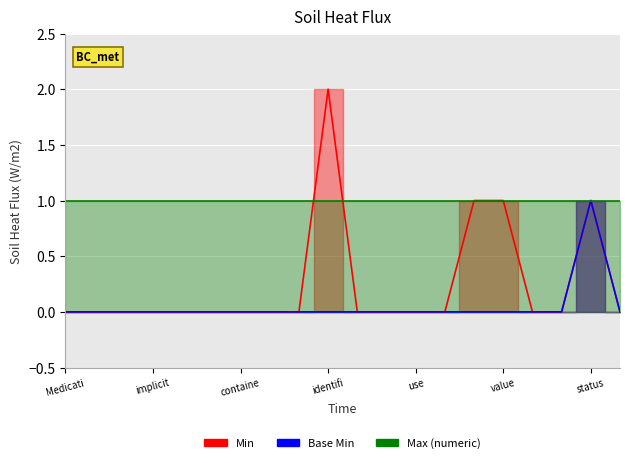

What is the total value across all series at status?

2